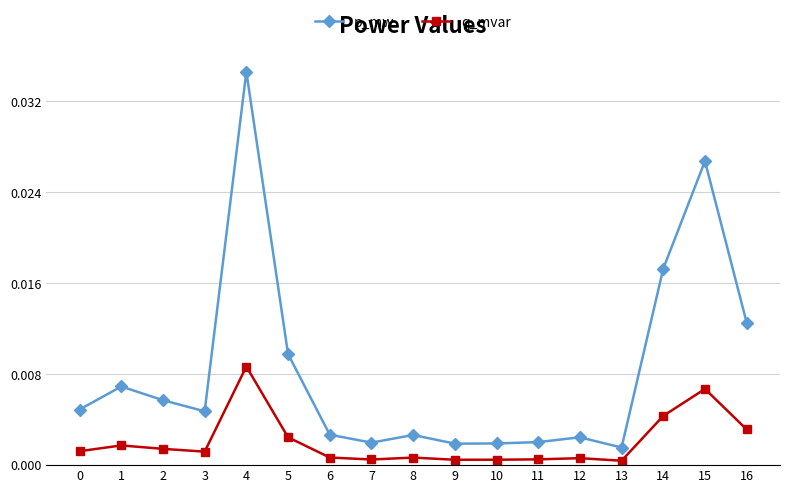

At which category is the sum across all series the highest?

4